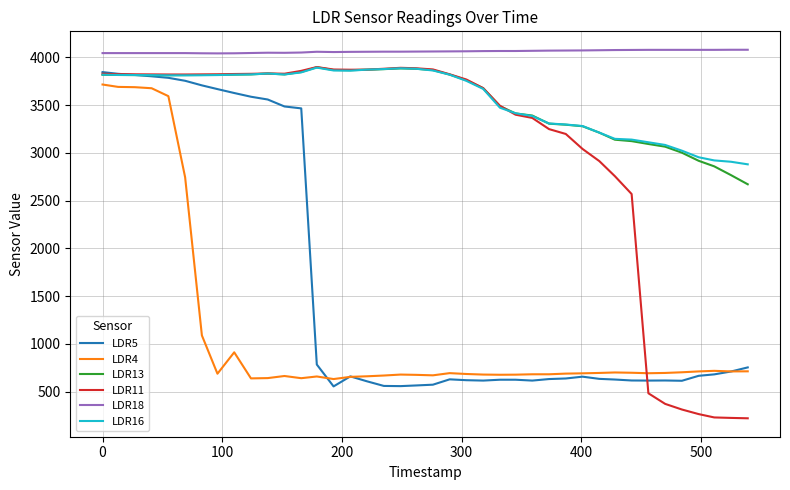

What is the greatest value displayed?

4080